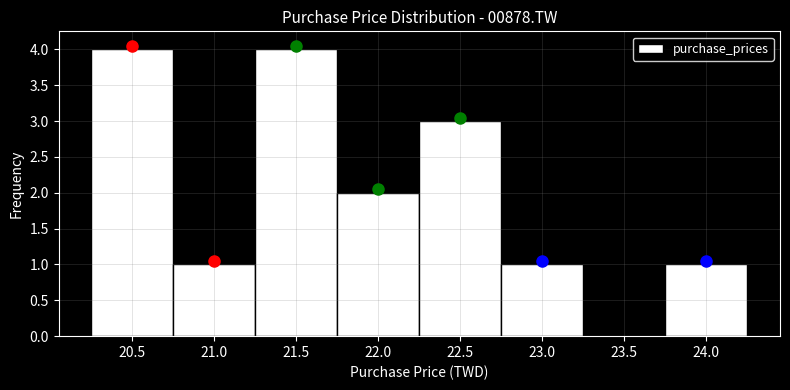

What is the height of the bar covering 21.25 to 21.75 on the x-axis? The values are not printed on the chart, so give them approximately, as read against the axis.

4